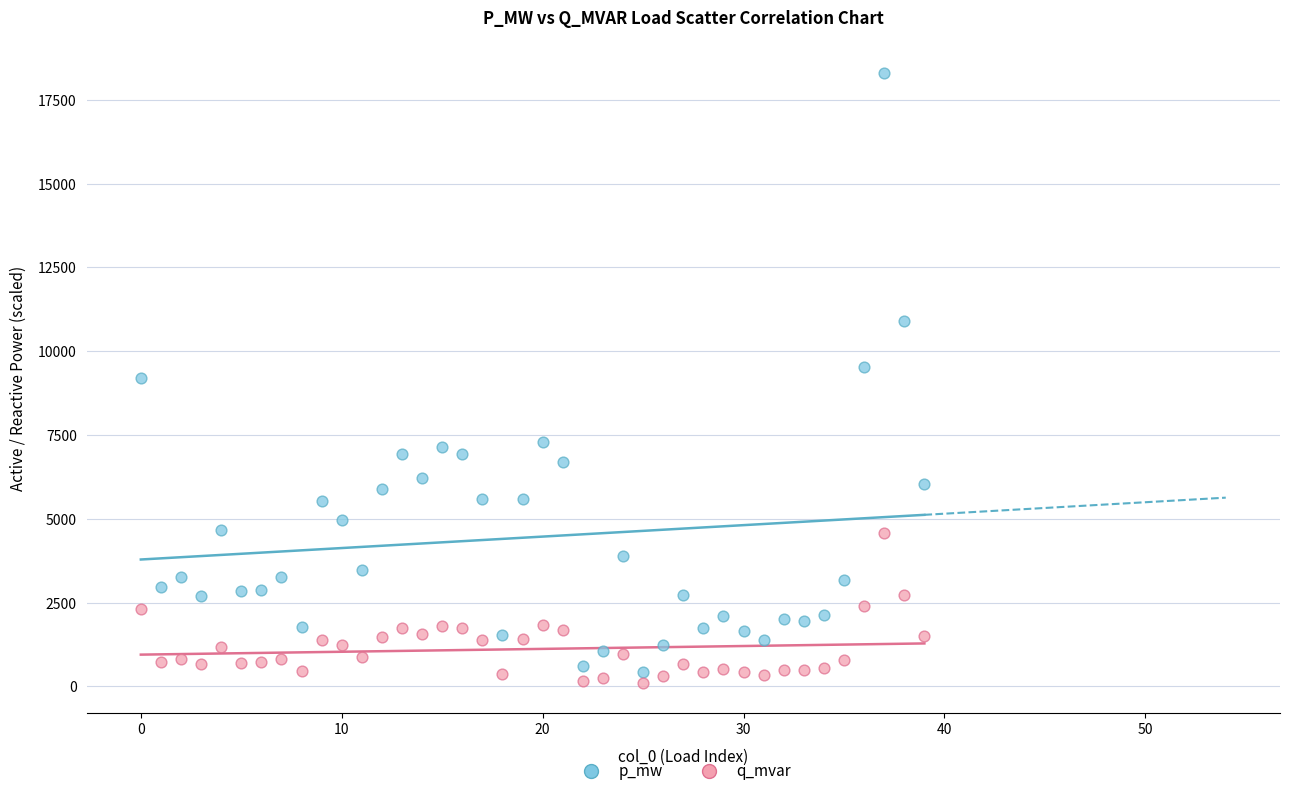

Which series has the widest spread of Y values?

p_mw